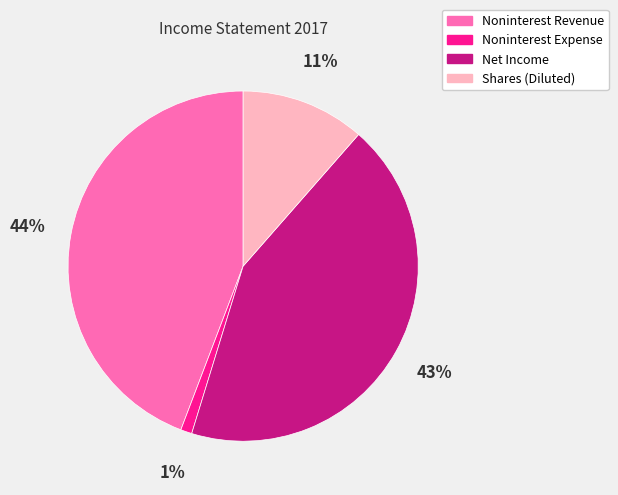

Rank the categories by value from lowest to highest.

Noninterest Expense, Shares (Diluted), Net Income, Noninterest Revenue